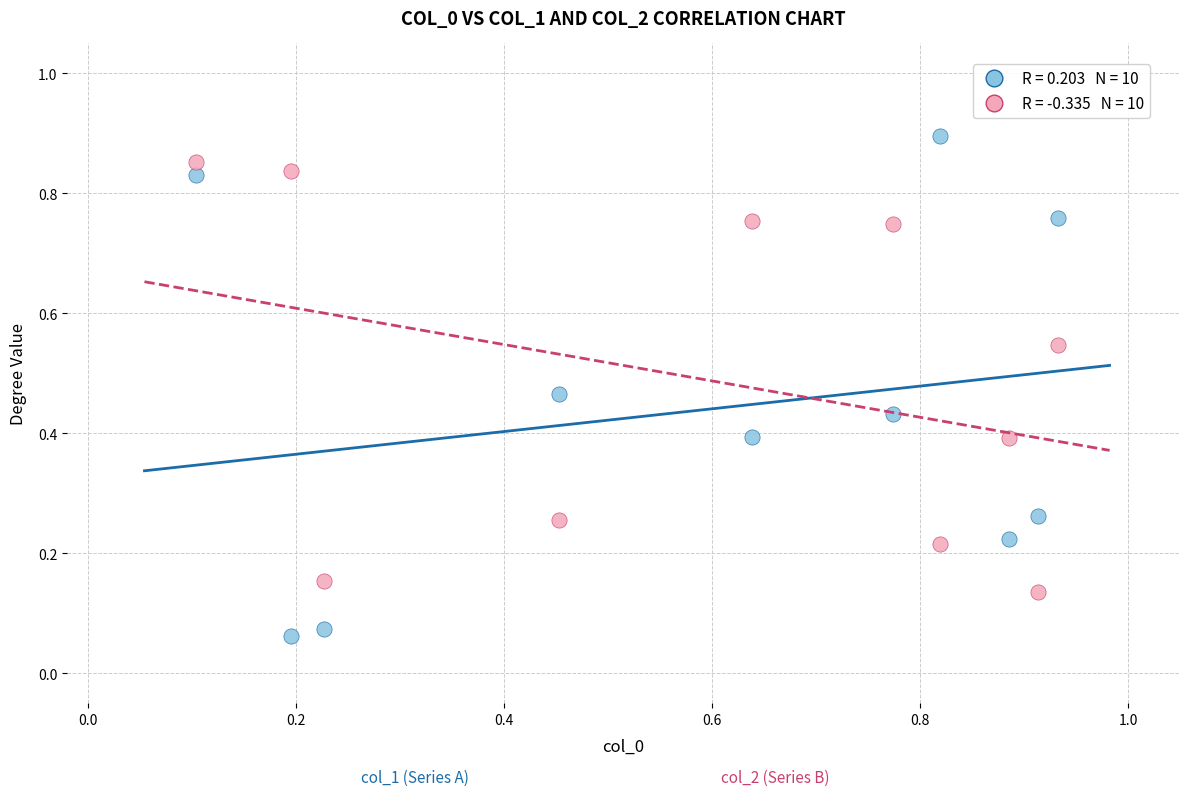

How many points are shown in the scatter plot?

20